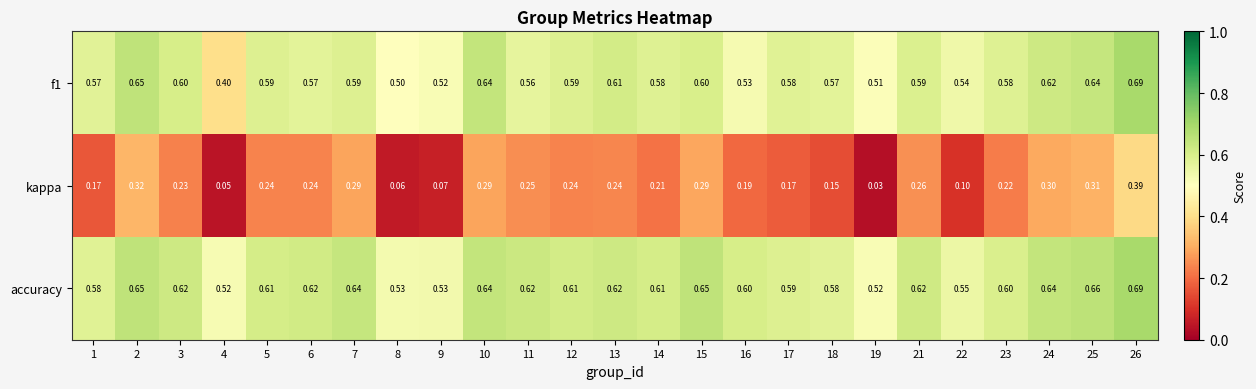

Which series changed the most between 2 and 23?

kappa